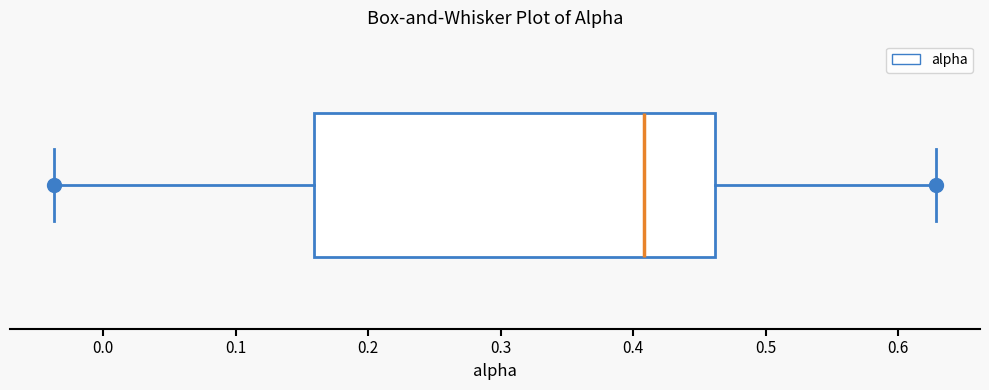

Where does the right whisker of the box end on the x-axis? The values are not printed on the chart, so give them approximately, as read against the axis.

0.63